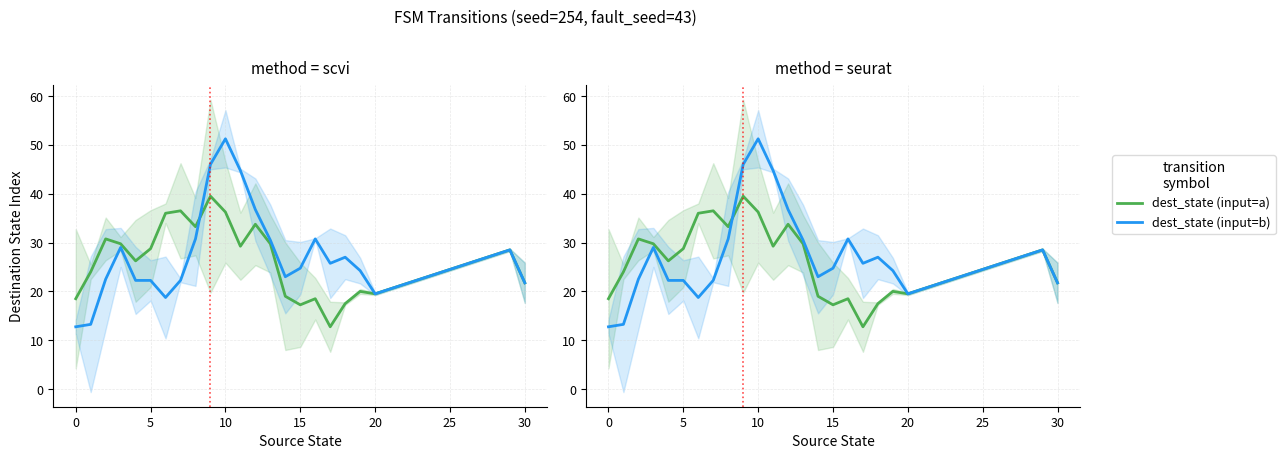

Is it true that dest_state (input=a) equals 49.0 at 11?

False